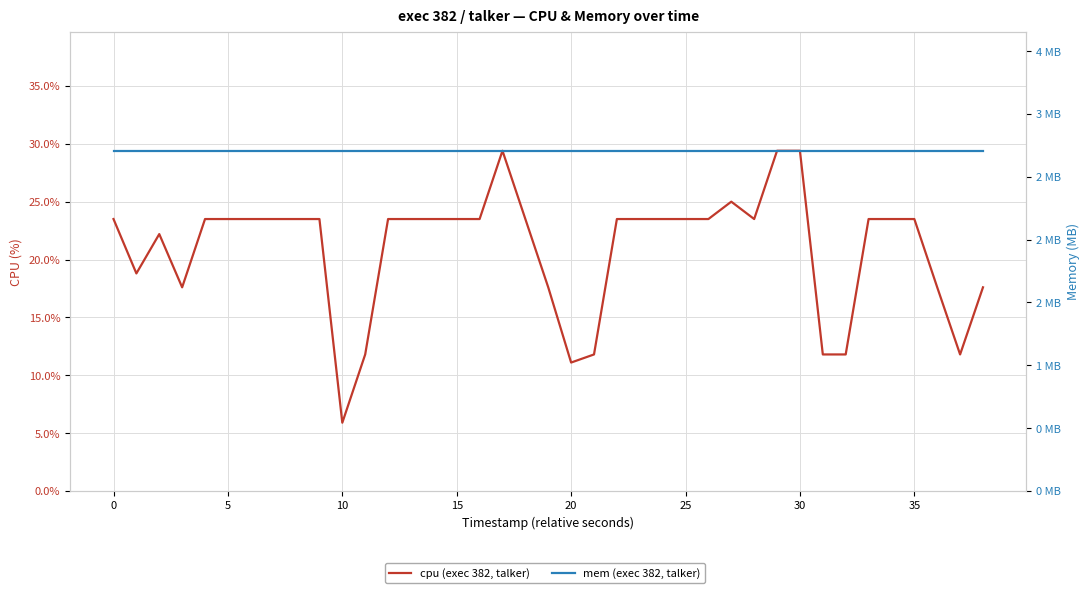

True or false: cpu and mem cross at least once.

False